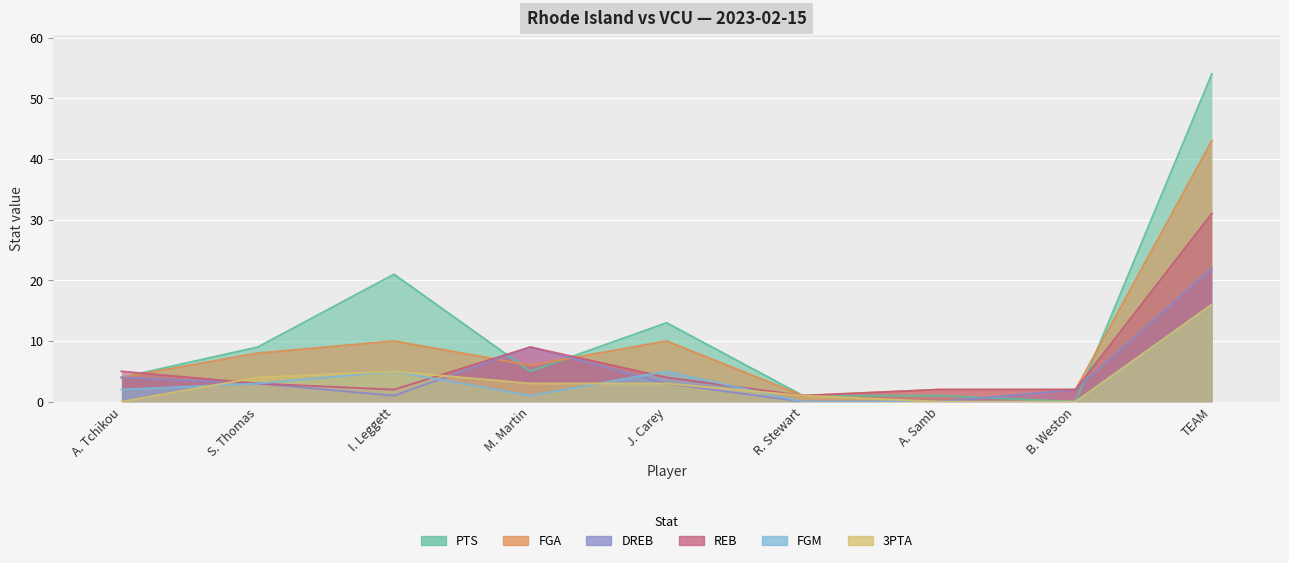

Which series has the largest total across all categories?

PTS